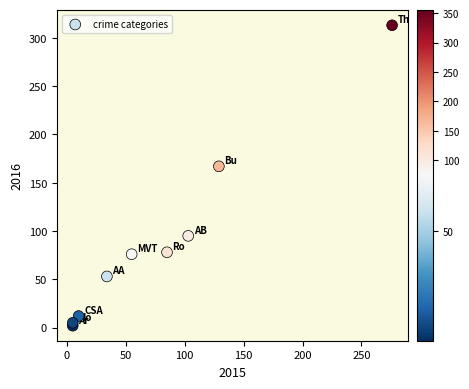

What Y value in the scatter plot is closest to 157?

167